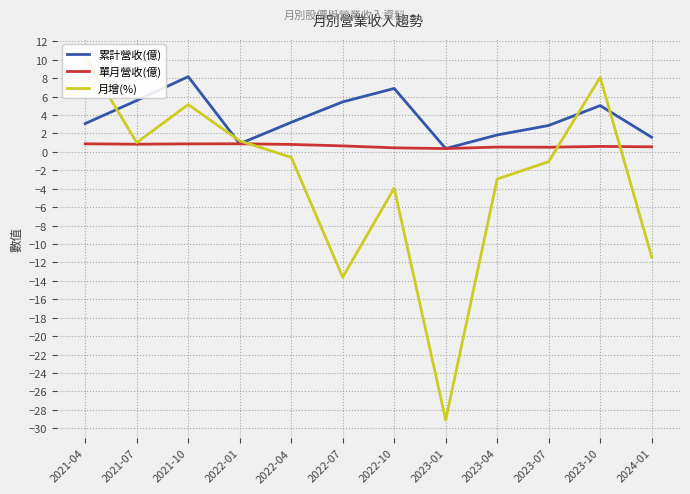

What is the smallest value displayed?

-29.1